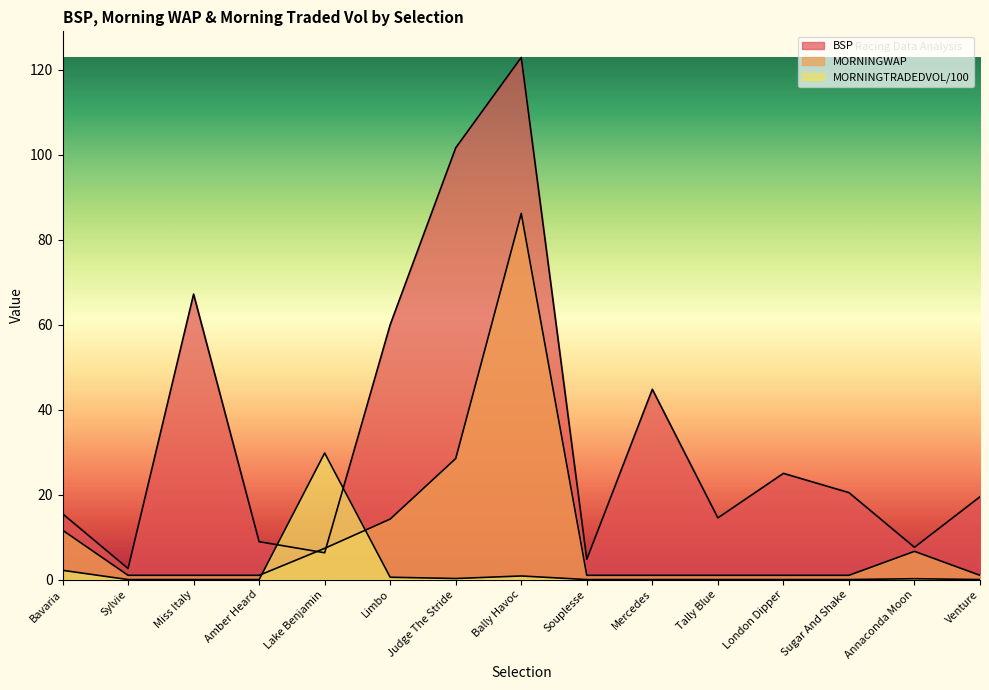

Rank the series at Lake Benjamin from highest to lowest value.

MORNINGTRADEDVOL, MORNINGWAP, BSP